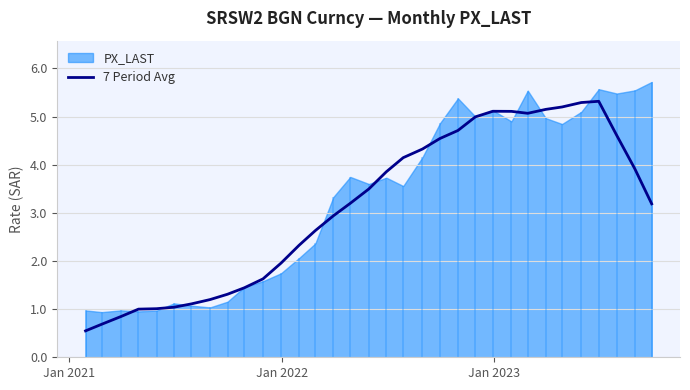

What is the lowest value of the 7 Period Avg series?

0.5